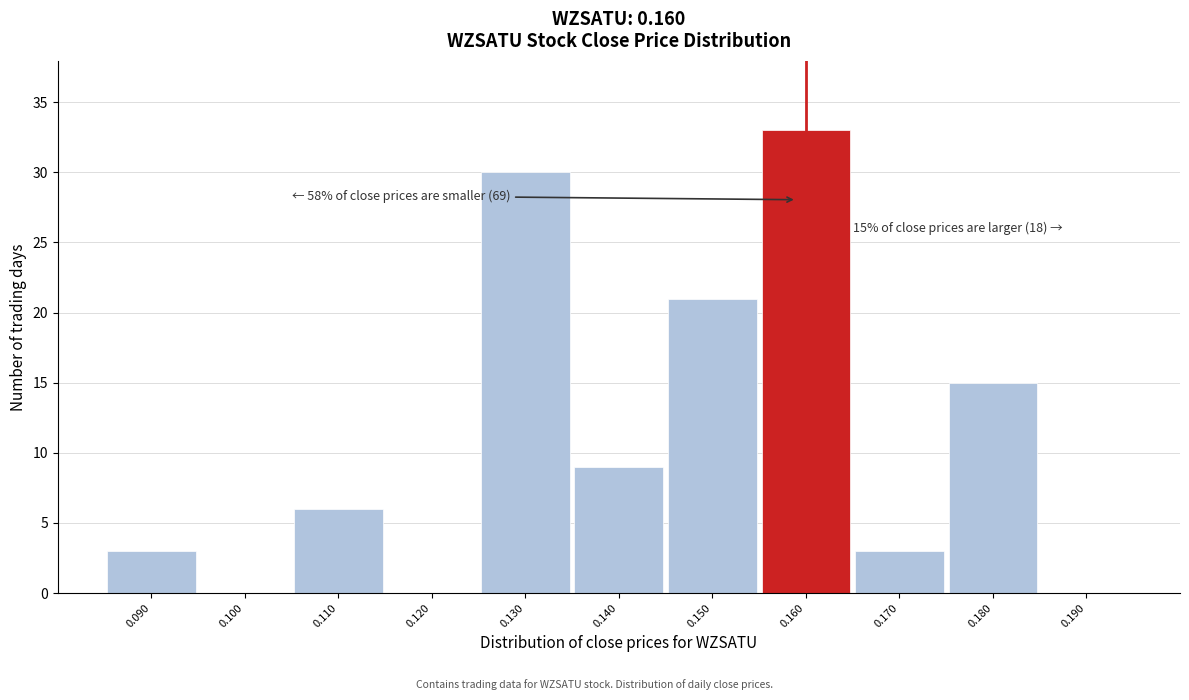

Which range on the x-axis has the tallest bar?

0.155 to 0.165